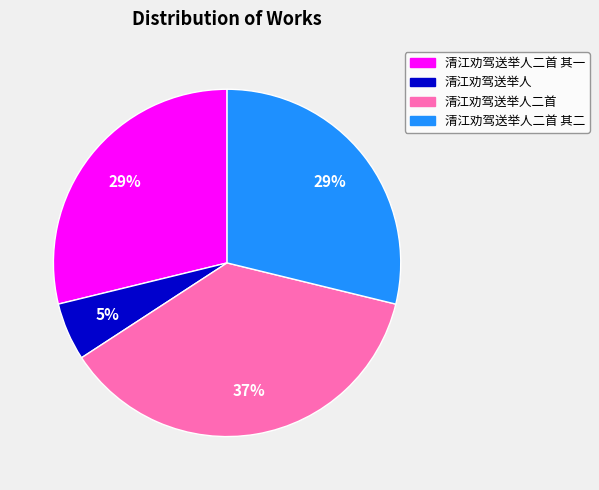

Which has a higher value, 清江劝驾送举人 or 清江劝驾送举人二首 其二?

清江劝驾送举人二首 其二